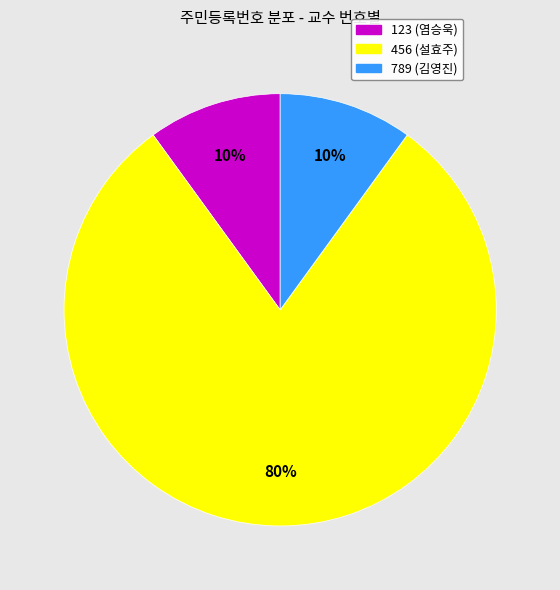

Which has a higher value, 456 (설효주) or 123 (염승욱)?

456 (설효주)